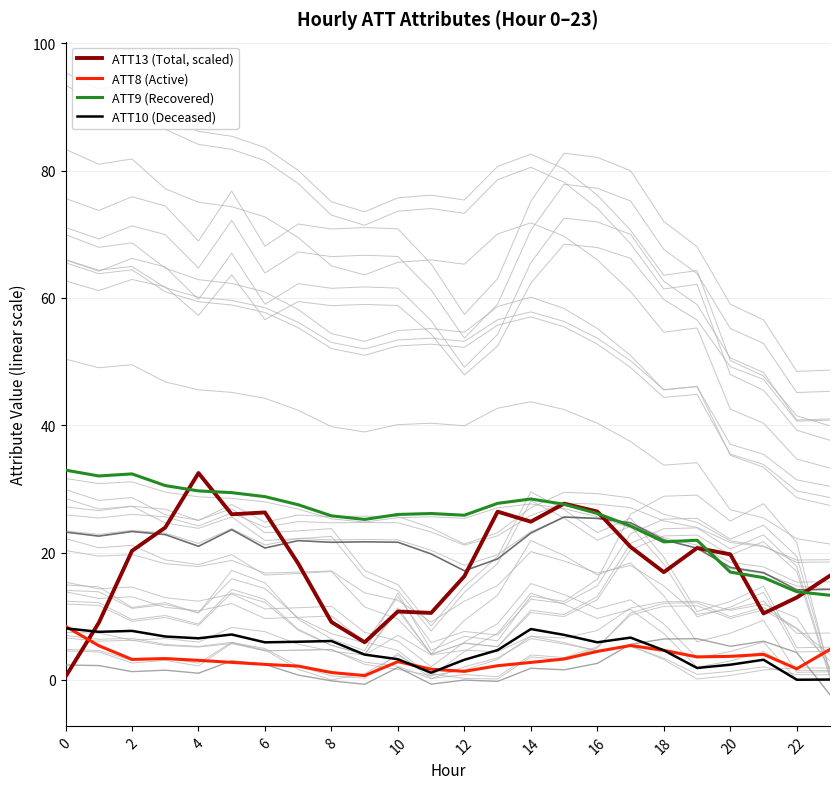

True or false: ATT8 has a value of 3.3 at 15.

True